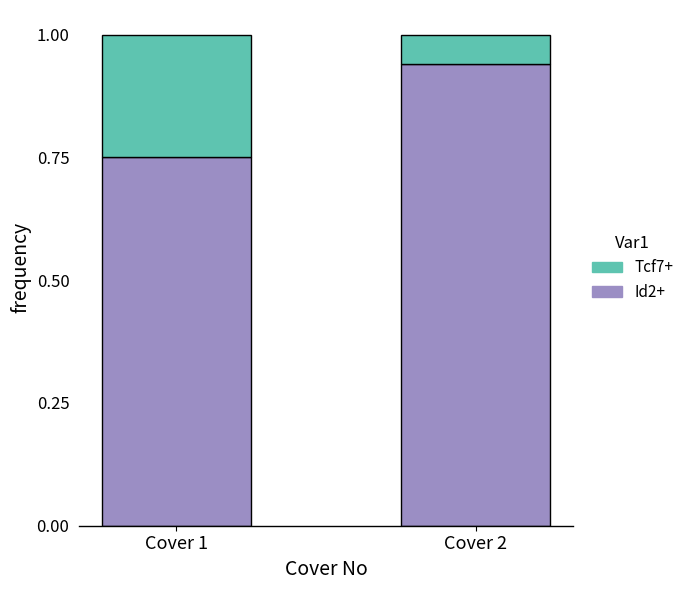

At which label does Id2+ reach its minimum?

Cover 1